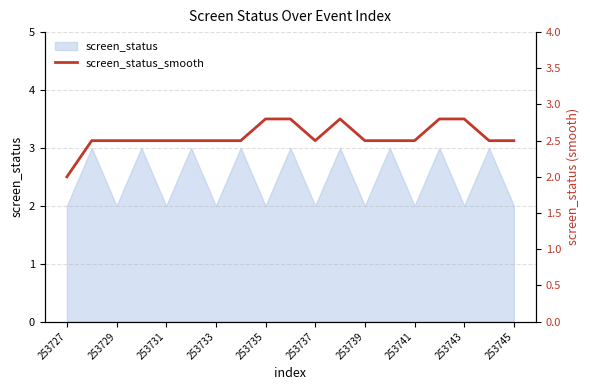

How many lines are shown in the chart?

1